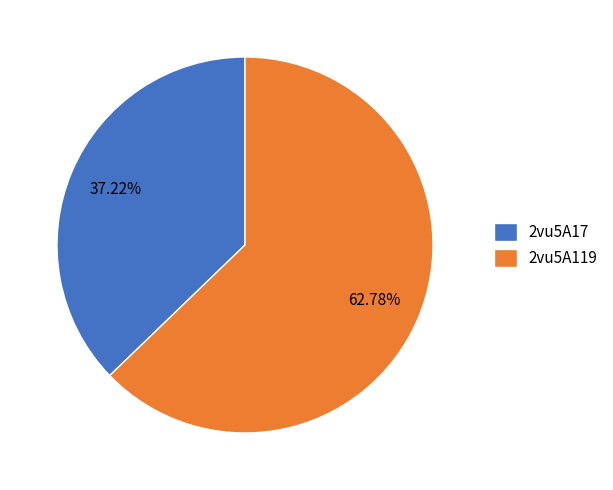

Rank the categories by value from highest to lowest.

2vu5A119, 2vu5A17